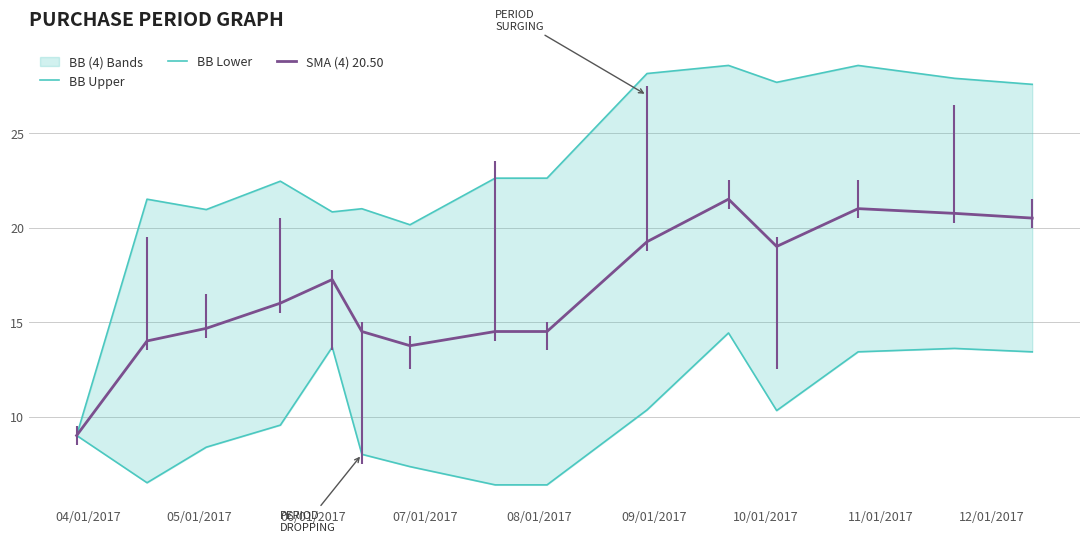

What is the minimum value for SMA (4) 20.50?

9.0